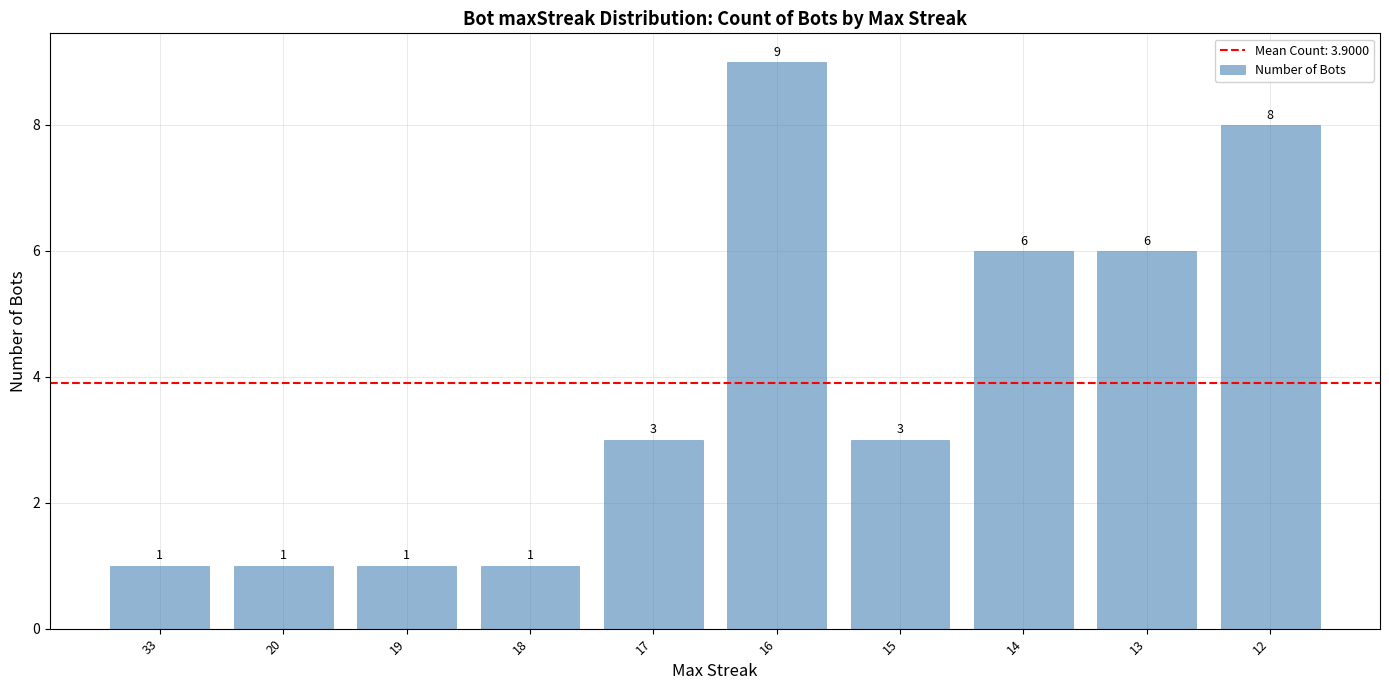

What is the difference between the maximum and second lowest values?

8